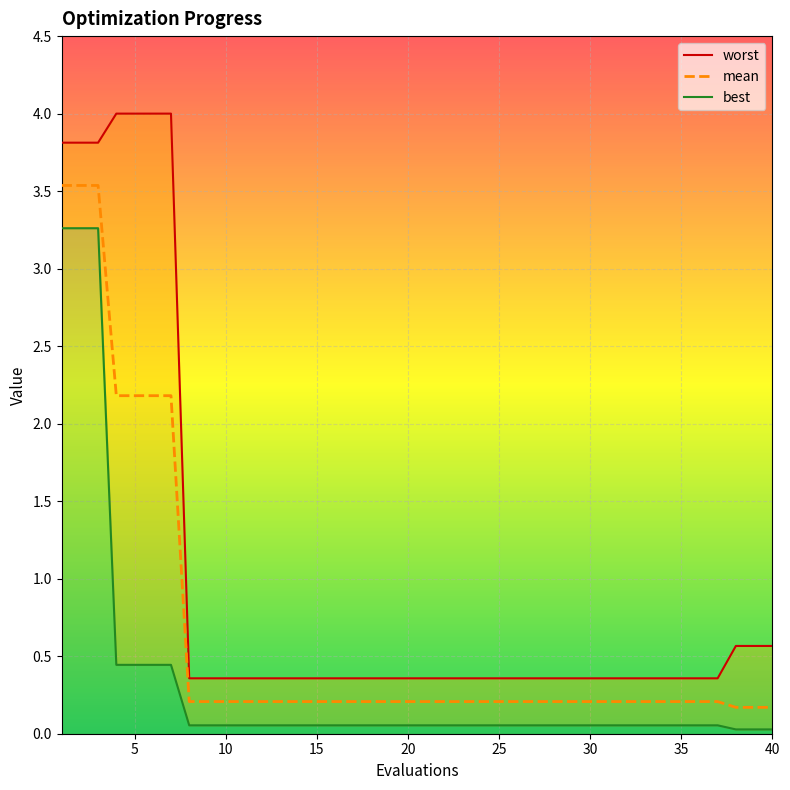

How many lines are shown in the chart?

3